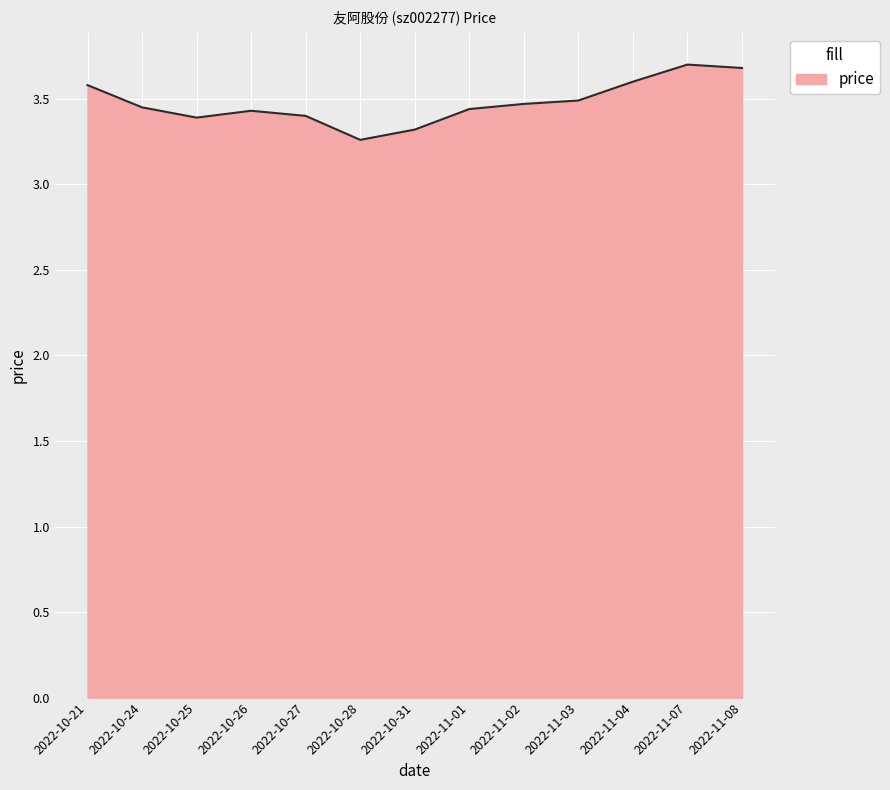

Is it true that the value at 2022-11-01 is 3.4?

True